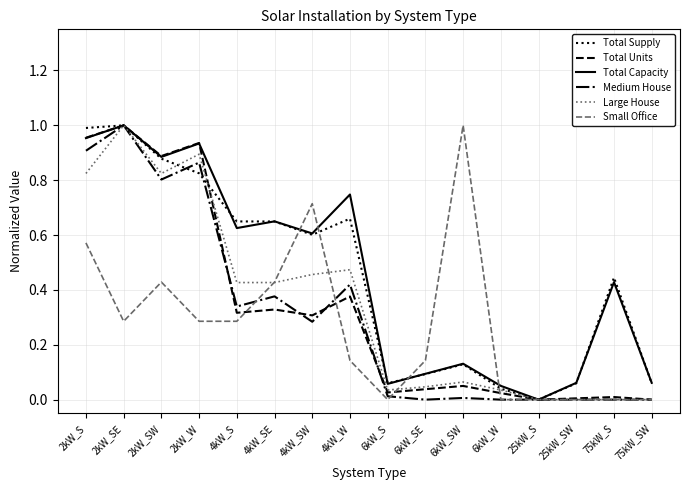

True or false: Large House and Small Office cross at least once.

True